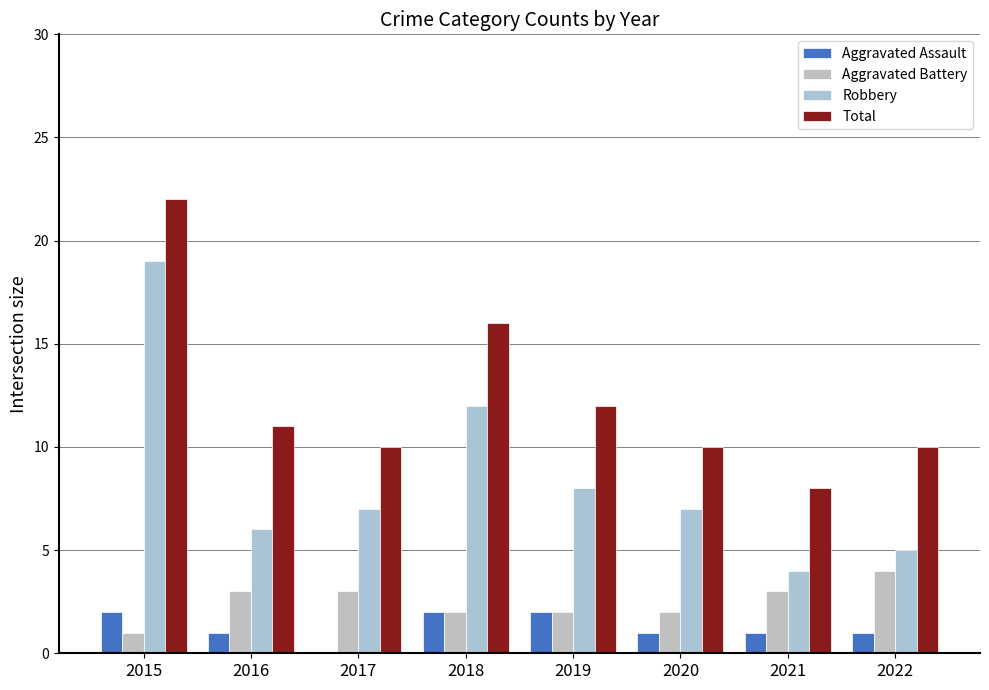

Which has a higher value, 2018 or 2015?

2018